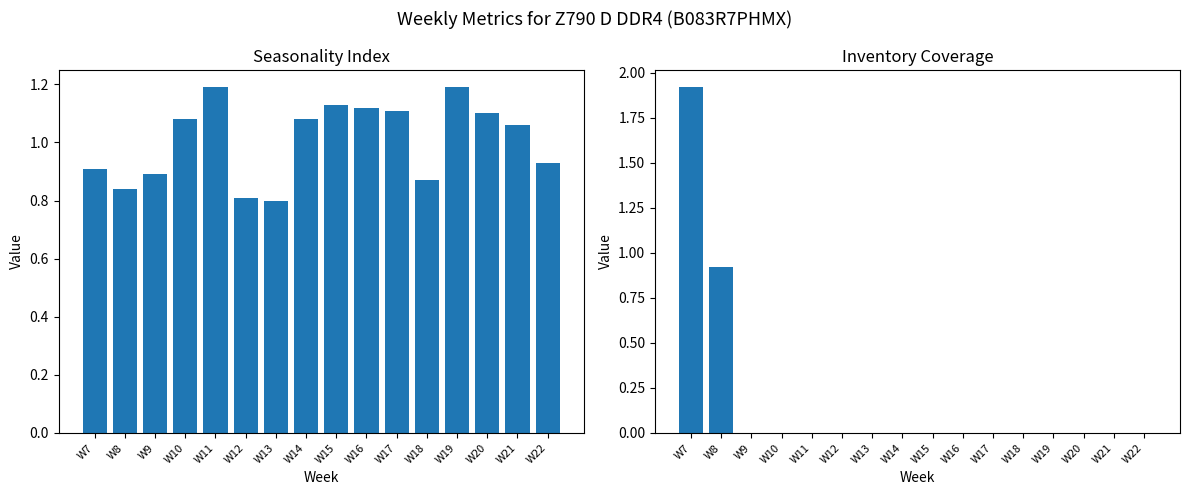

Reading left to right, list all the values displayed in this chart.

Seasonality Index: 0.9	0.8	0.9	1.1	1.2	0.8	0.8	1.1	1.1	1.1	1.1	0.9	1.2	1.1	1.1	0.9
Inventory Coverage: 1.9	0.9	0.0	0.0	0.0	0.0	0.0	0.0	0.0	0.0	0.0	0.0	0.0	0.0	0.0	0.0